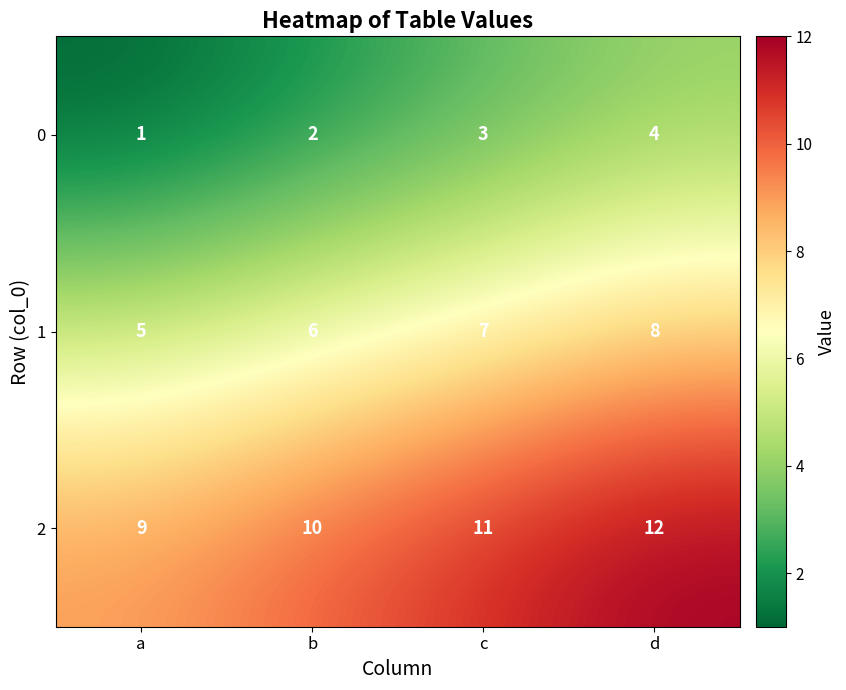

What is the sum of all 2 values?

42